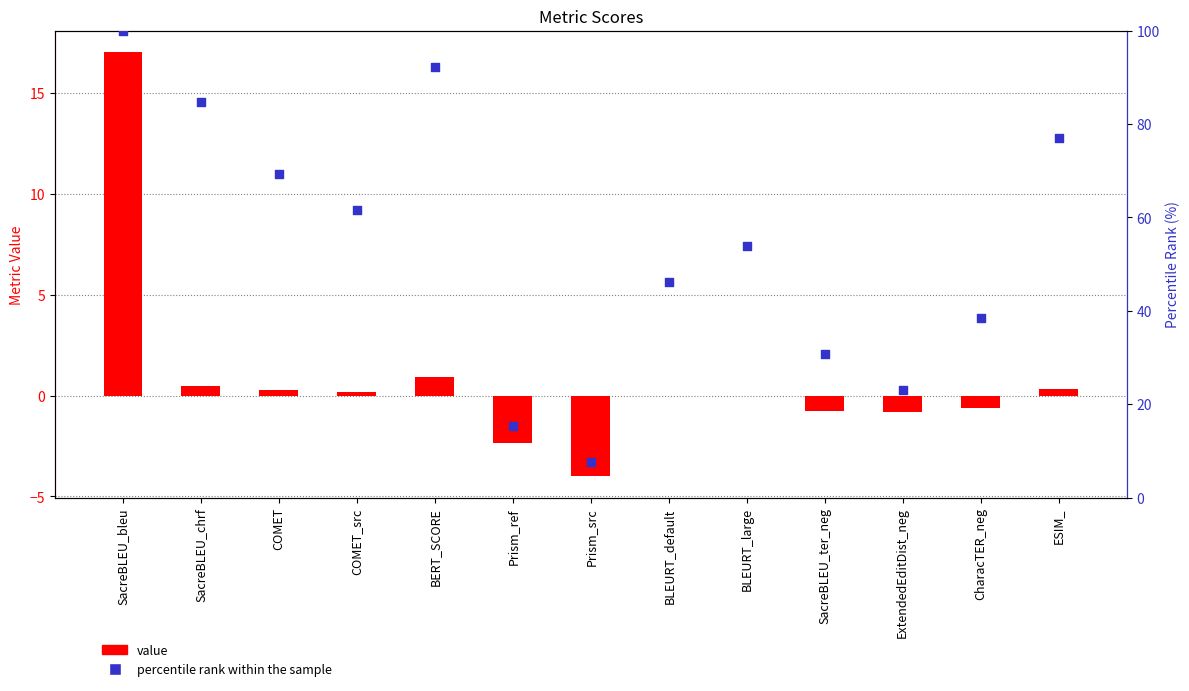

Which series has the largest total across all categories?

percentile rank within the sample